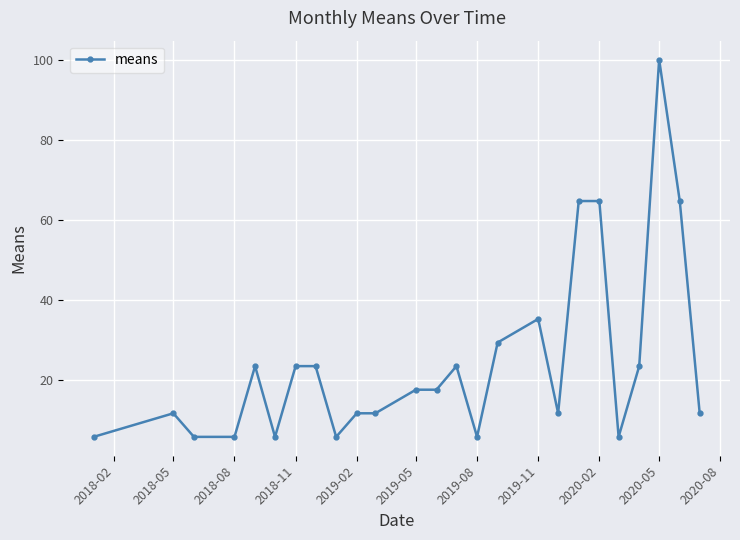

What is the average value?

24.5